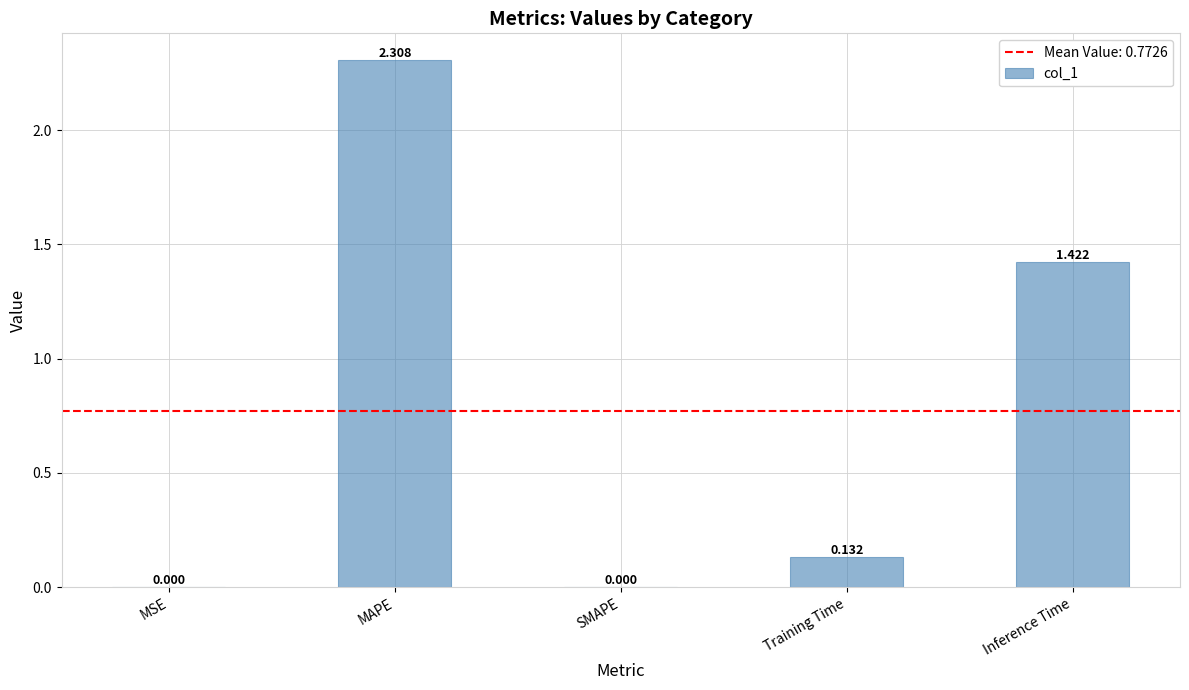

At which category does the chart reach its peak across all series?

MAPE